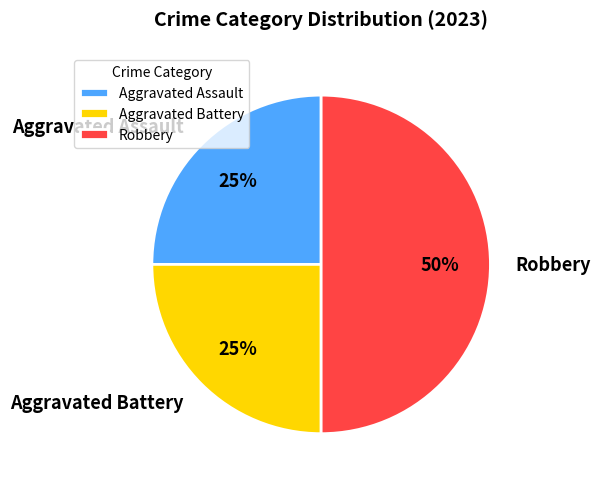

Is the sum of Aggravated Assault and Robbery greater than half?

Yes